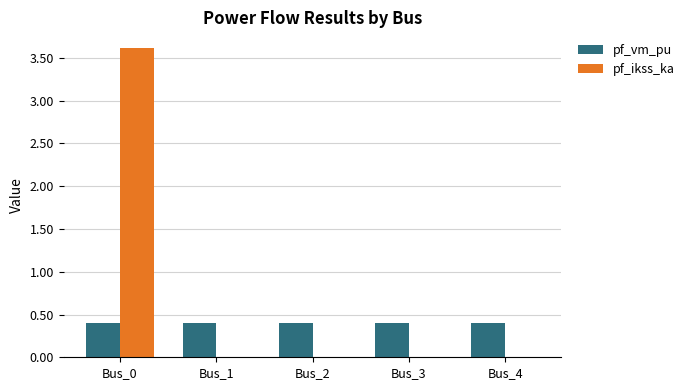

The value of pf_ikss_ka at Bus_3 is 2.4. True or false?

False